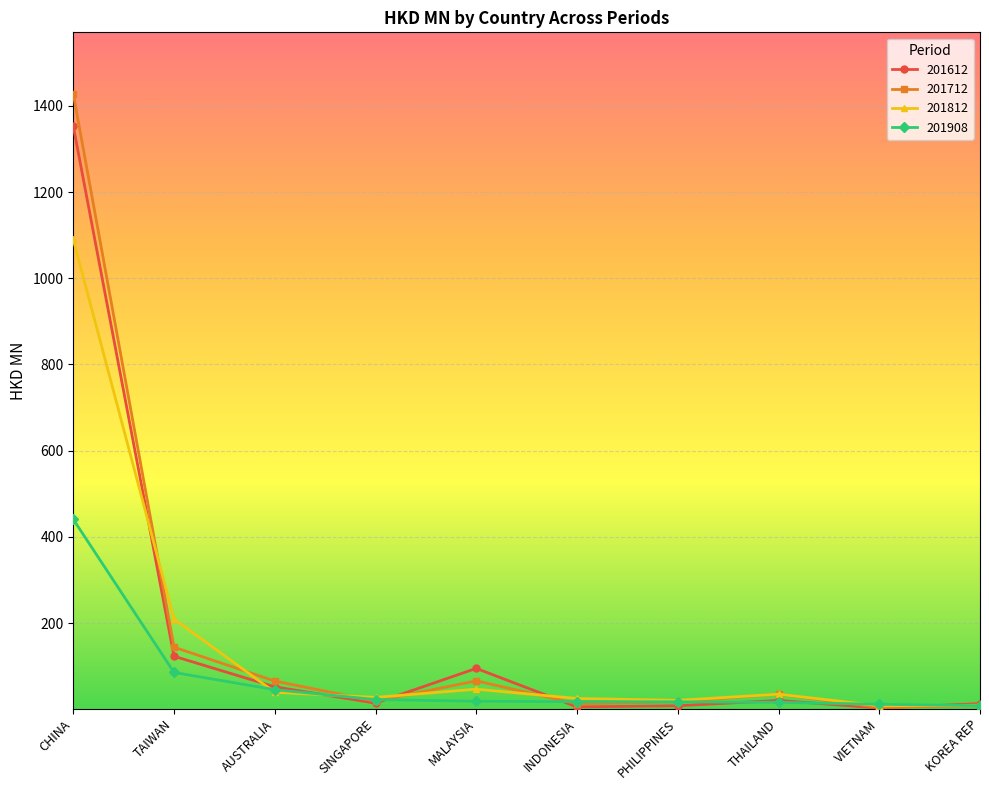

The value of 201712 at AUSTRALIA is 65.5. True or false?

True